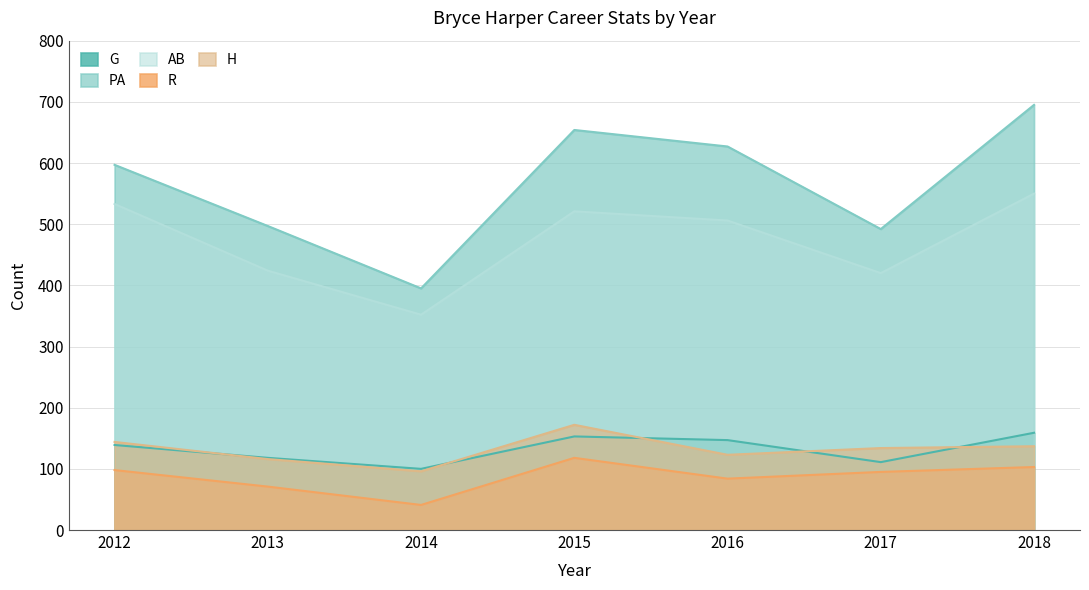

Which series has the widest spread of values?

PA